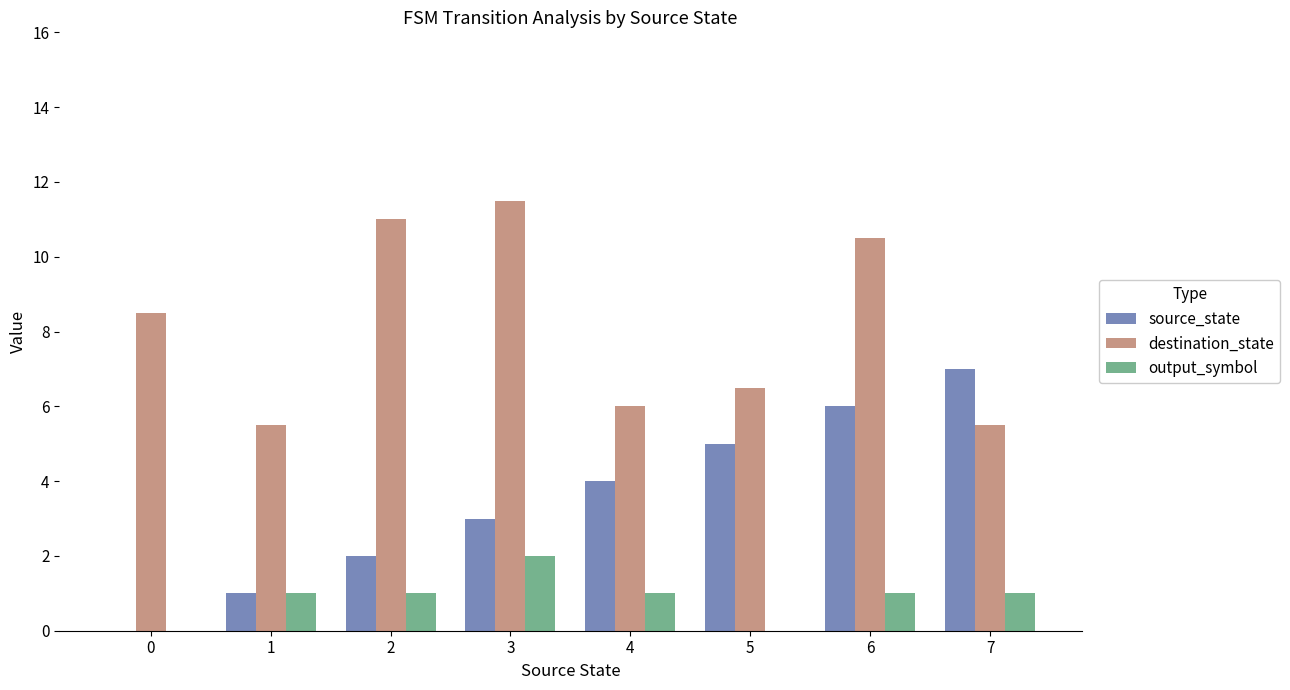

Which series has the largest total across all categories?

destination_state